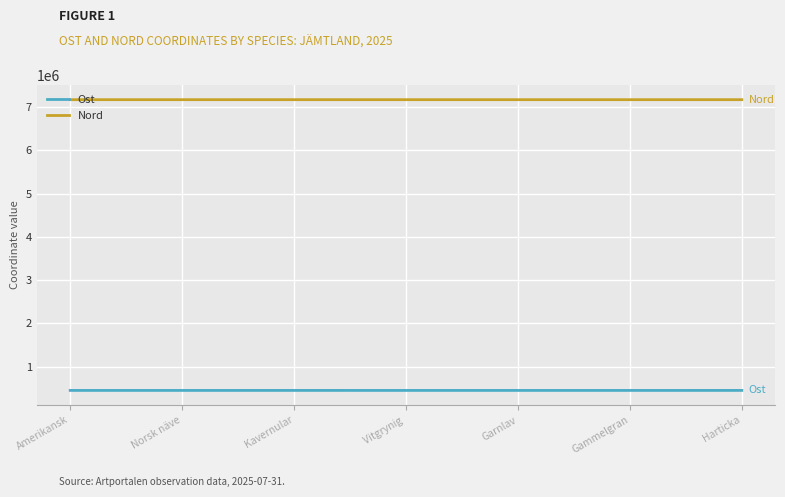

The Ost series shows 162776 at Vitgrynig . True or false?

False